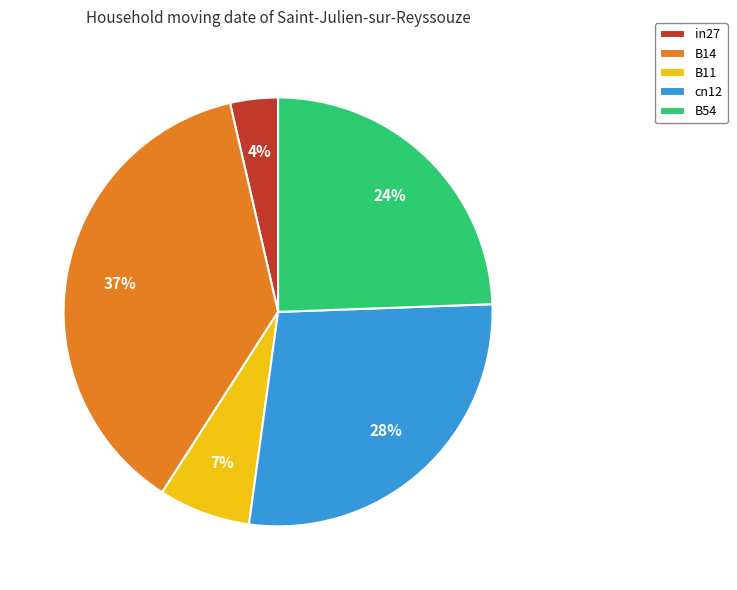

How many slices are in this pie chart?

5